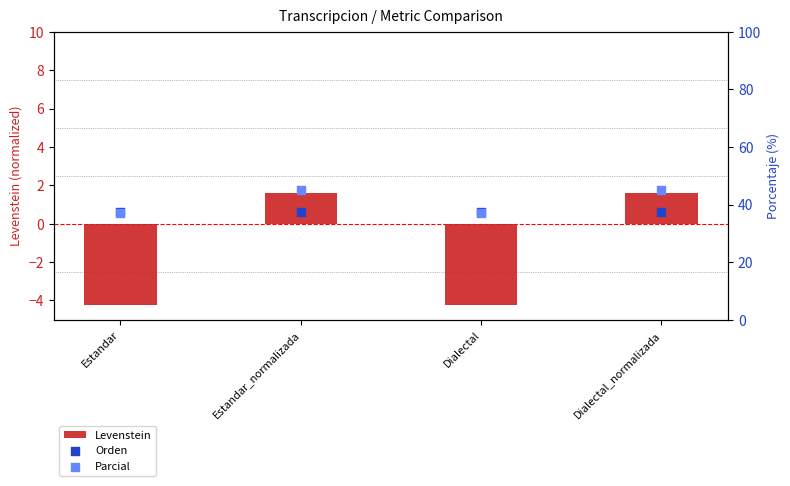

Is the value of Parcial at Estandar greater than the value of Orden at Estandar_normalizada?

No